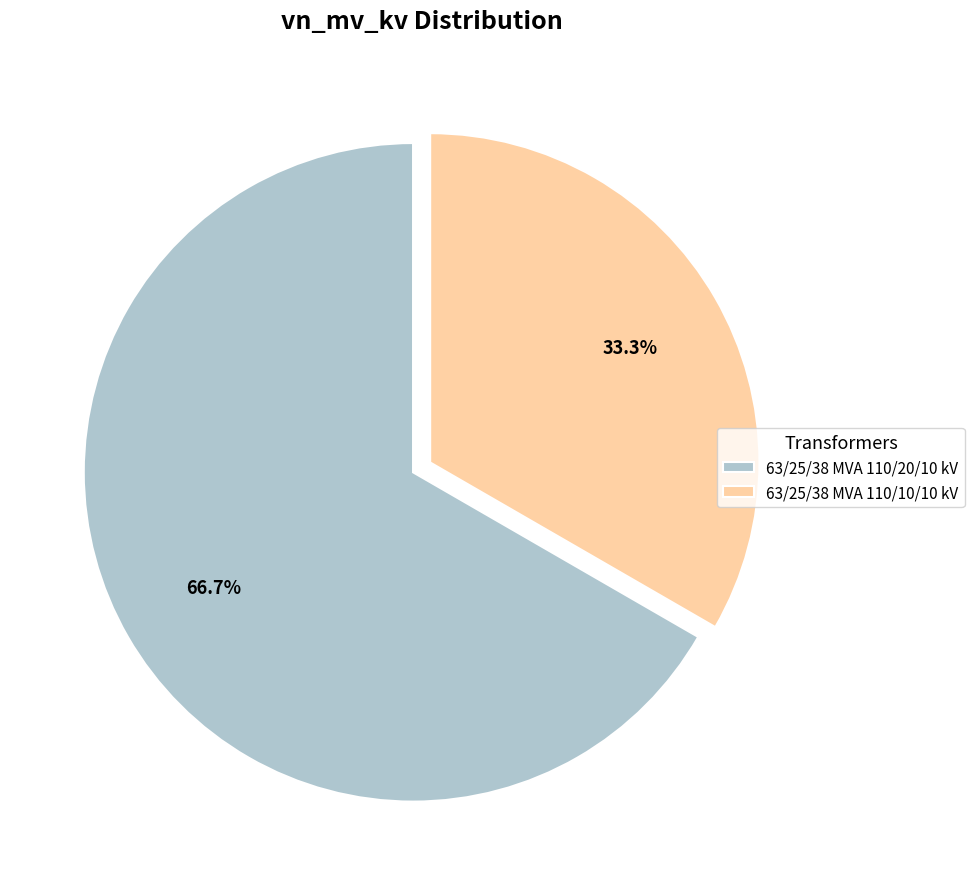

Approximately how many times larger is the value at 63/25/38 MVA 110/10/10 kV compared to 63/25/38 MVA 110/20/10 kV?

0.5